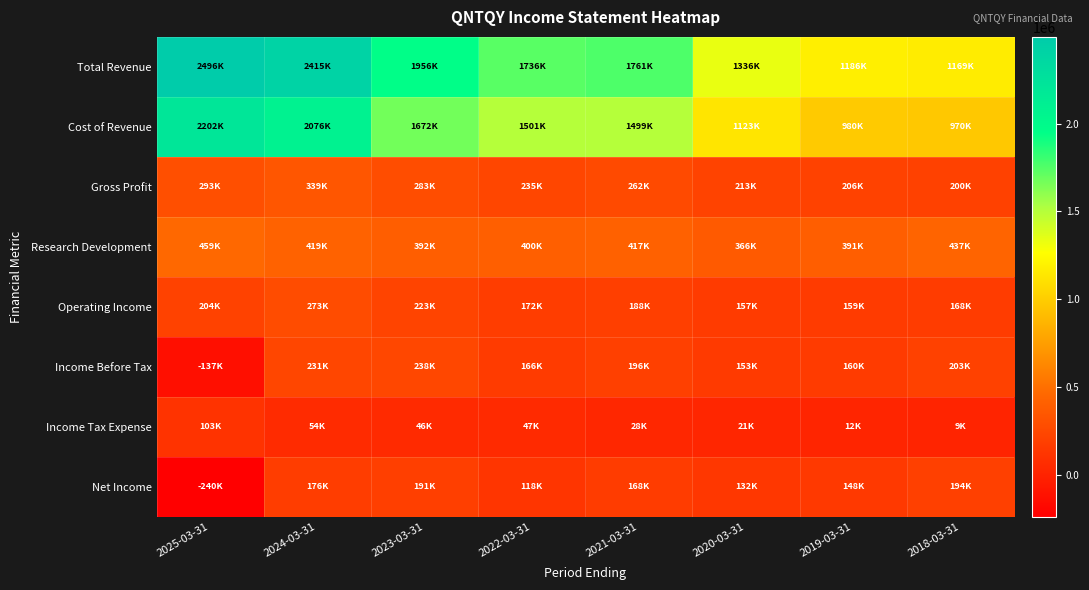

Reading left to right, transcribe all the data shown in this chart.

Total Revenue: 2025-03-31=2495600	2024-03-31=2414900	2023-03-31=1955500	2022-03-31=1735700	2021-03-31=1760900	2020-03-31=1335800	2019-03-31=1186500	2018-03-31=1169200
Cost of Revenue: 2025-03-31=2202200	2024-03-31=2075600	2023-03-31=1672200	2022-03-31=1500600	2021-03-31=1499300	2020-03-31=1123000	2019-03-31=980100	2018-03-31=969800
Gross Profit: 2025-03-31=293400	2024-03-31=339400	2023-03-31=283300	2022-03-31=235000	2021-03-31=261600	2020-03-31=212800	2019-03-31=206400	2018-03-31=199500
Research Development: 2025-03-31=458800	2024-03-31=418900	2023-03-31=392500	2022-03-31=399900	2021-03-31=417100	2020-03-31=365700	2019-03-31=390700	2018-03-31=437400
Operating Income: 2025-03-31=204500	2024-03-31=273300	2023-03-31=222600	2022-03-31=171800	2021-03-31=188200	2020-03-31=156900	2019-03-31=159400	2018-03-31=167900
Income Before Tax: 2025-03-31=-137300	2024-03-31=230700	2023-03-31=237500	2022-03-31=165500	2021-03-31=196500	2020-03-31=153300	2019-03-31=160400	2018-03-31=203200
Income Tax Expense: 2025-03-31=102600	2024-03-31=54400	2023-03-31=46500	2022-03-31=47200	2021-03-31=28500	2020-03-31=20700	2019-03-31=12100	2018-03-31=9400
Net Income: 2025-03-31=-239900	2024-03-31=176300	2023-03-31=191000	2022-03-31=118300	2021-03-31=167700	2020-03-31=132300	2019-03-31=148300	2018-03-31=193800